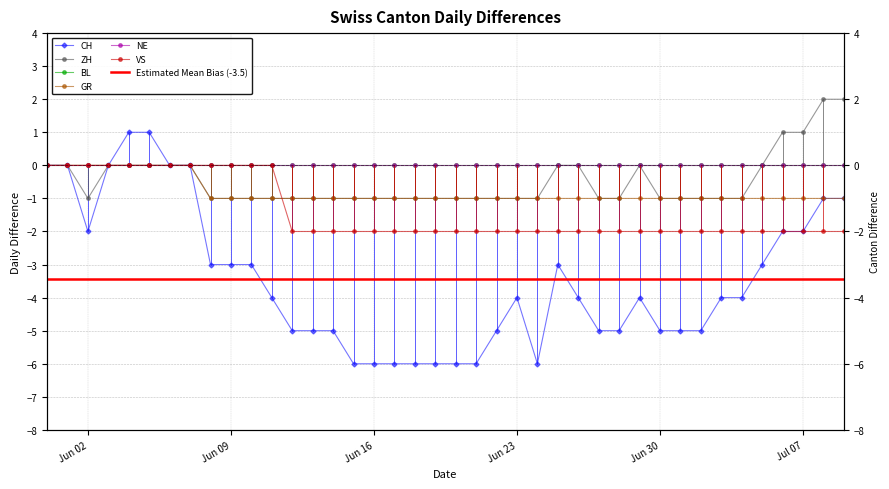

Which series has the largest total across all categories?

ZH